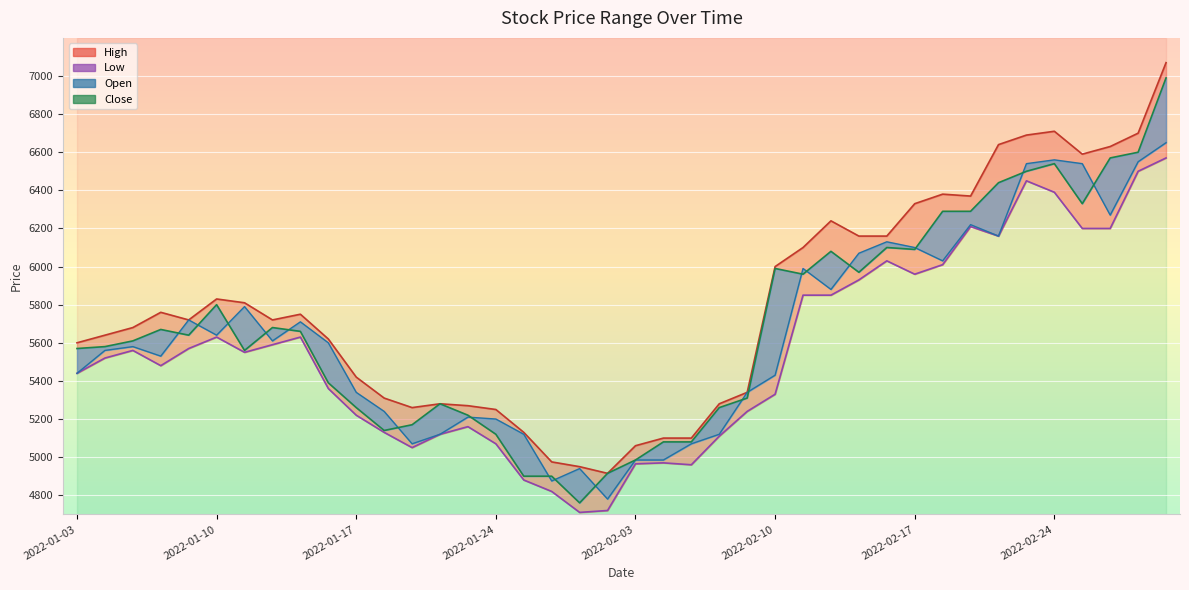

In Low, how many points are lower than both neighbors (excluding endpoints)?

7